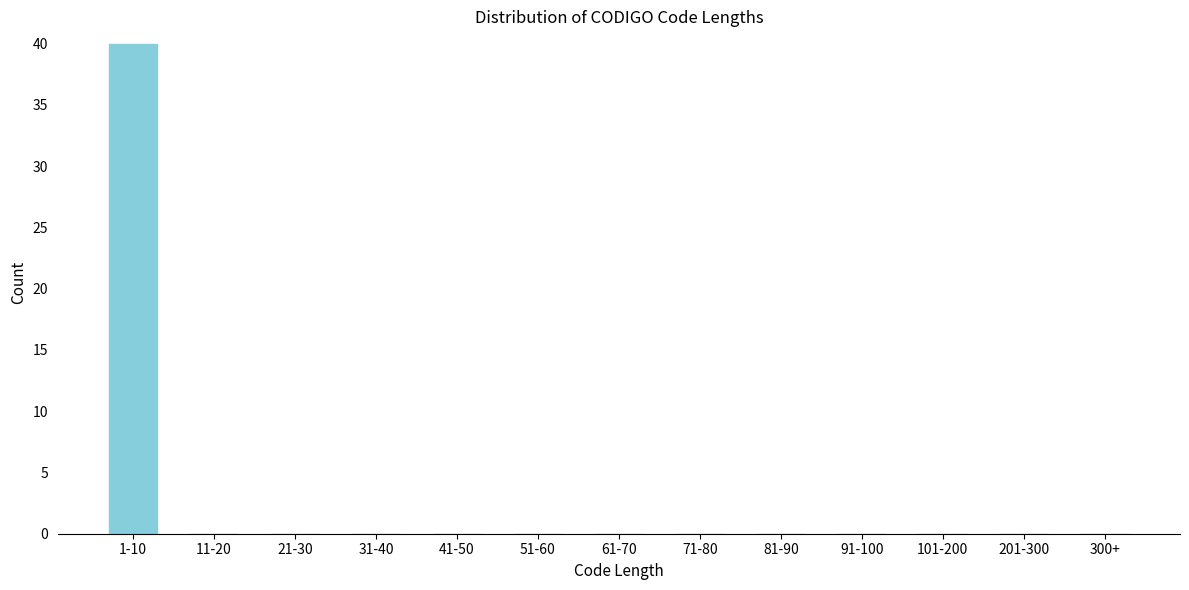

Reading left to right, list all the values displayed in this chart.

1-10=40	11-20=0	21-30=0	31-40=0	41-50=0	51-60=0	61-70=0	71-80=0	81-90=0	91-100=0	101-200=0	201-300=0	300+=0